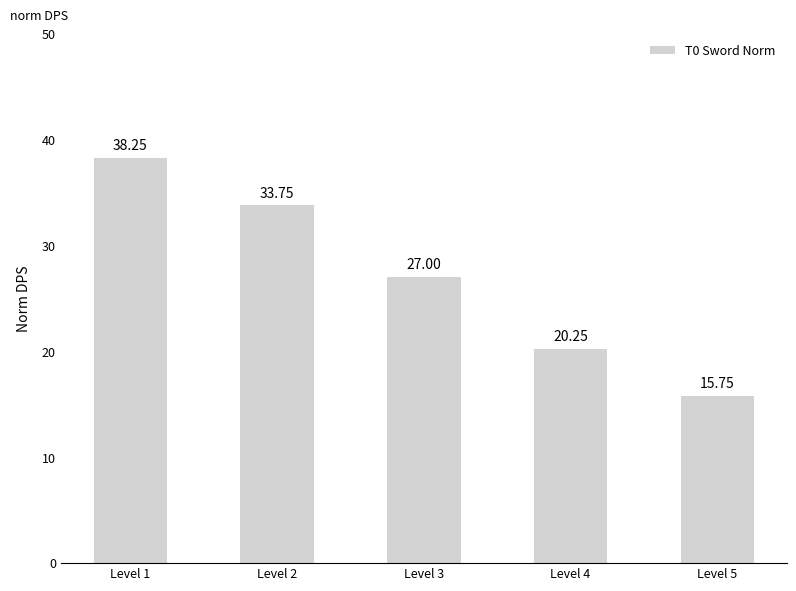

Is it true that the value at Level 4 is 4.8?

False